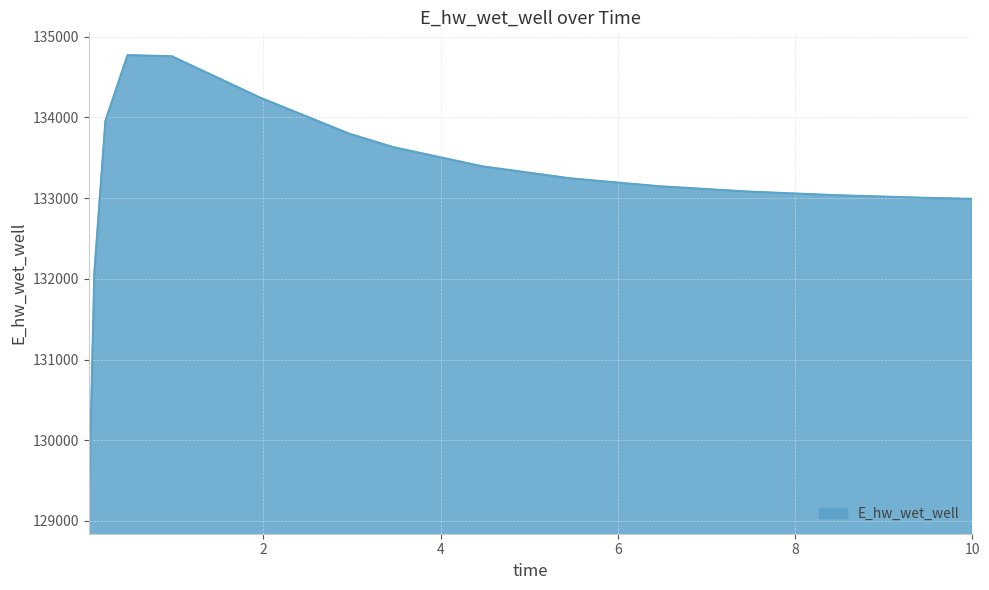

What is the minimum value shown in the chart?

129123.8